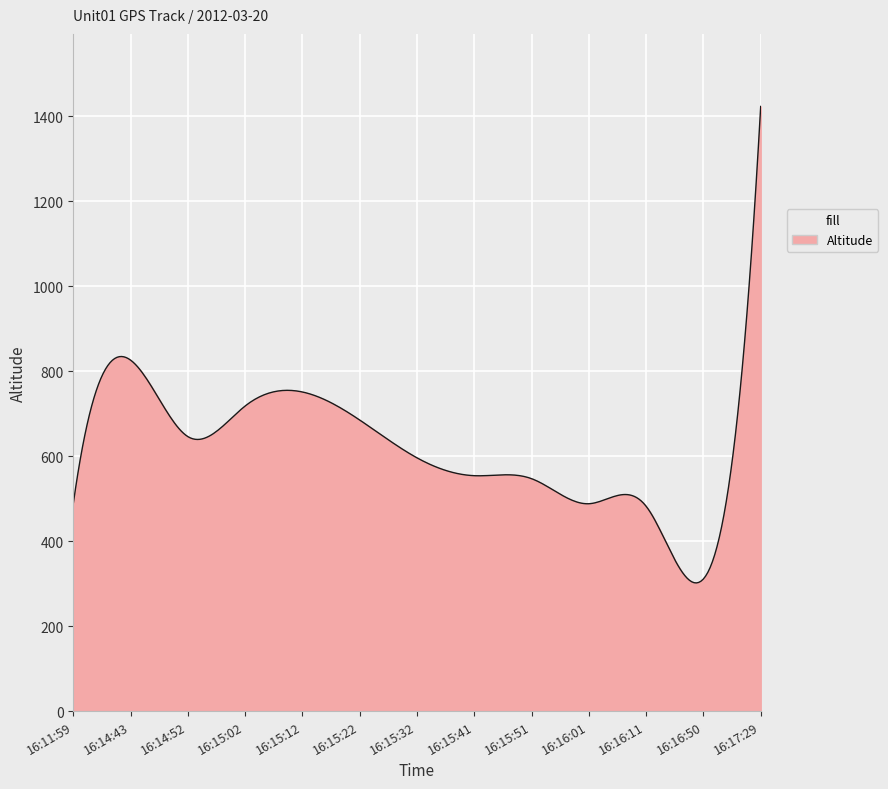

What is the minimum value shown in the chart?

301.6